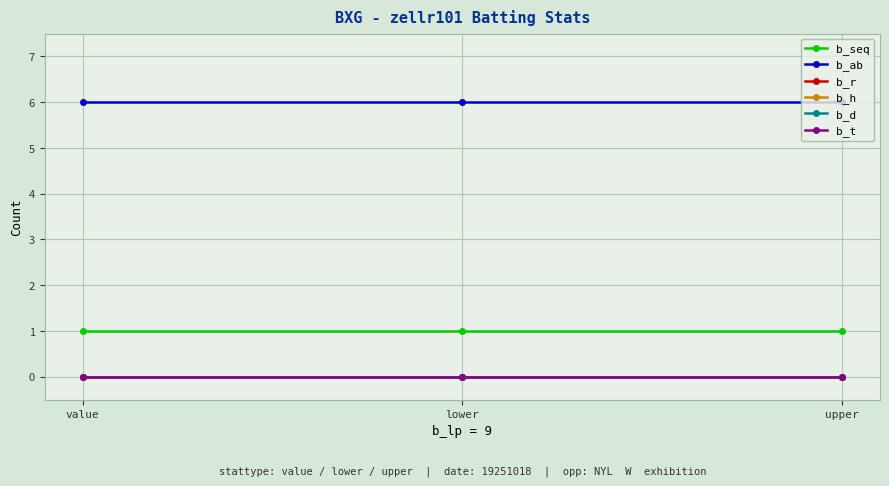

What is the total value across all series at lower?

7